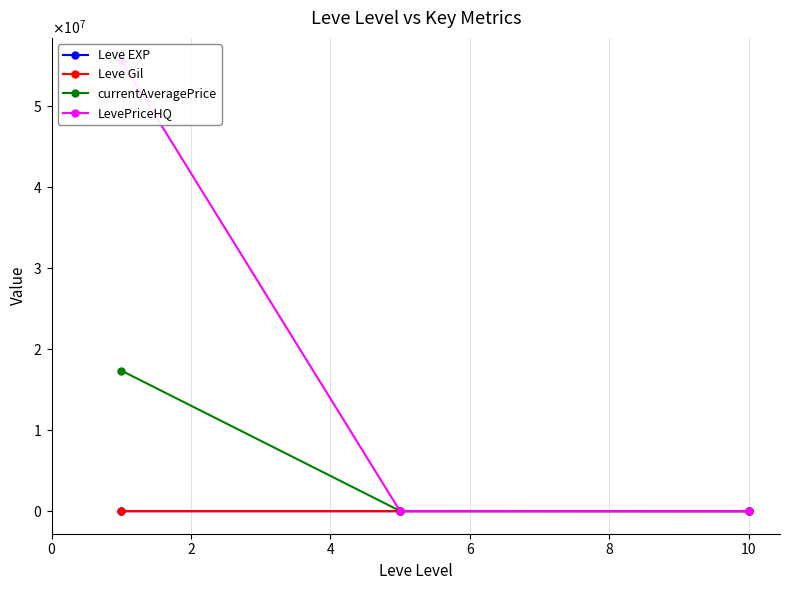

Rank the series by their maximum value, from highest to lowest.

LevePriceHQ, currentAveragePrice, Leve Gil, Leve EXP